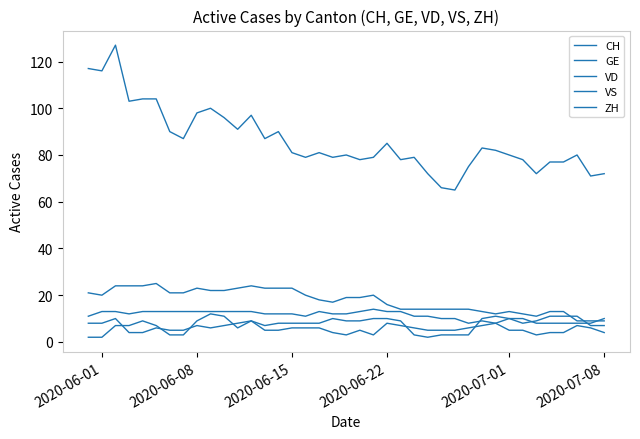

Count the GE values in the range 4 to 7.

25